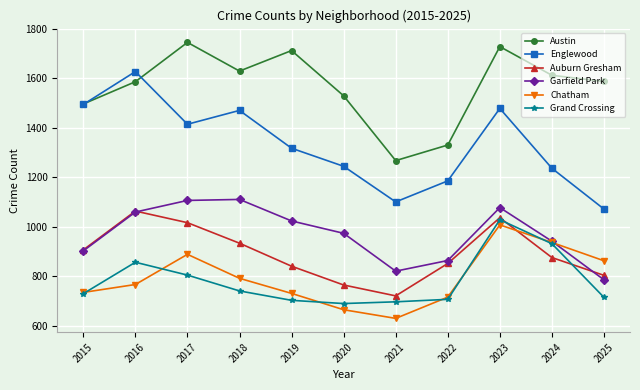

Read the Chatham value at 2024, to the nearest 10.

940